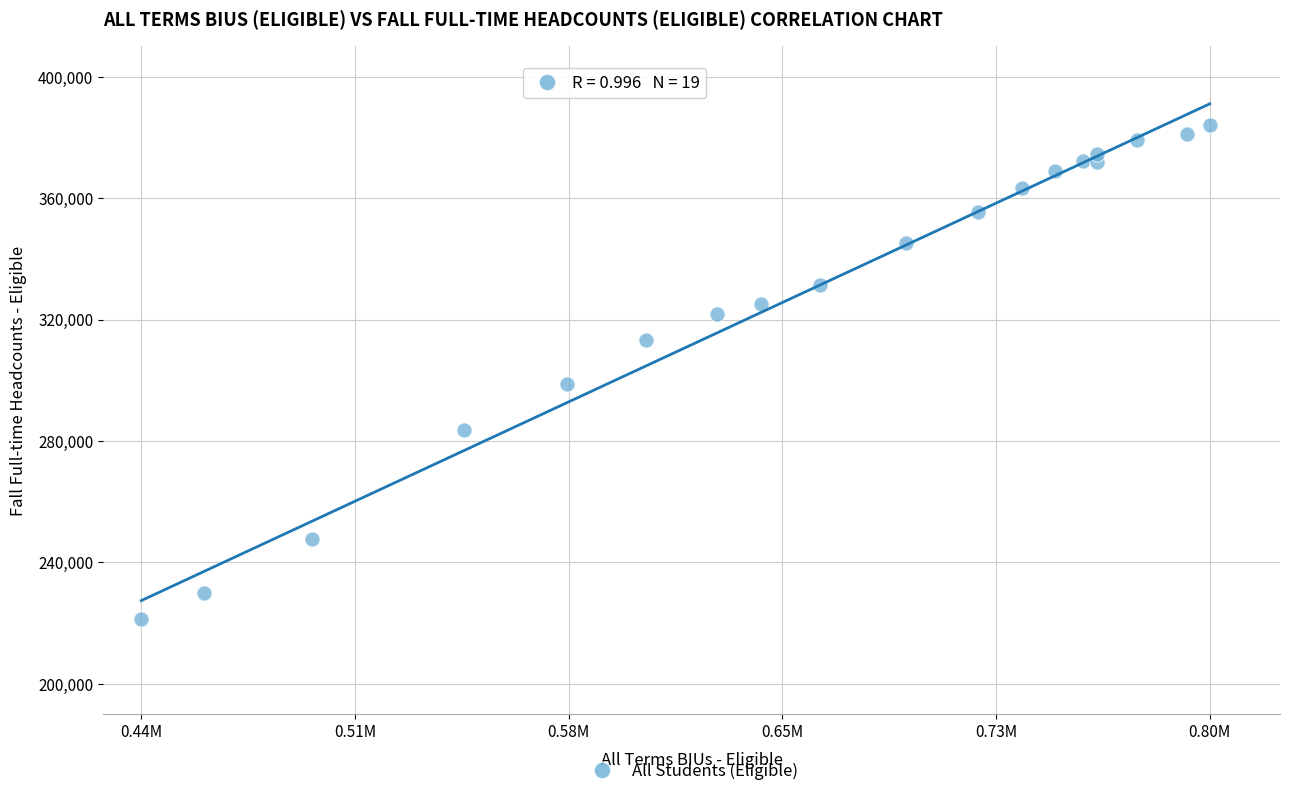

What Y value in the scatter plot is closest to 302764?

298781